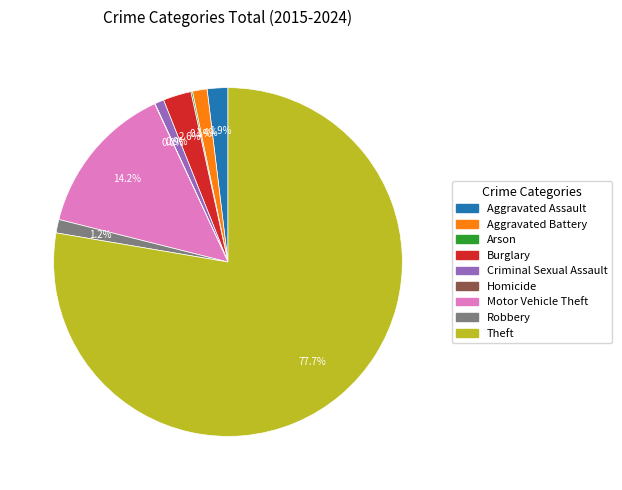

To the nearest percent, what is the difference between the largest and smallest slice percentages?

78%